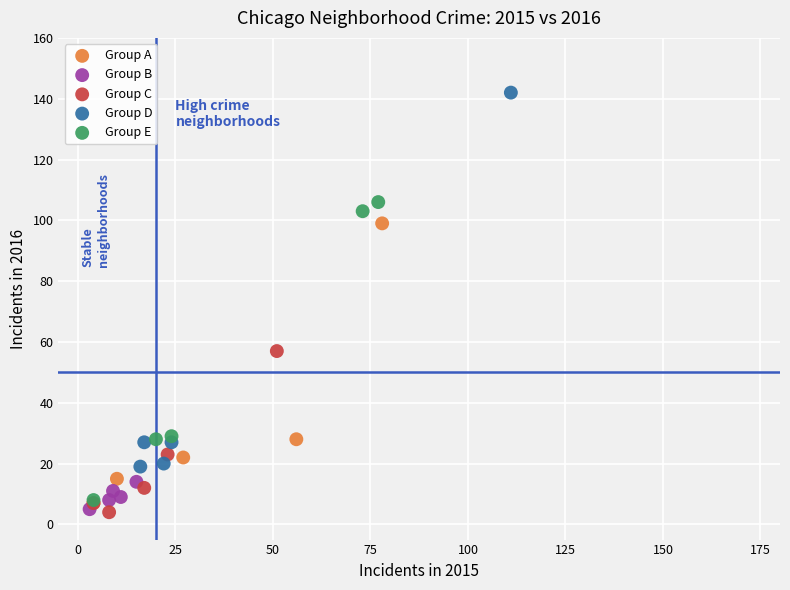

Which series contains the highest Y value?

Group D